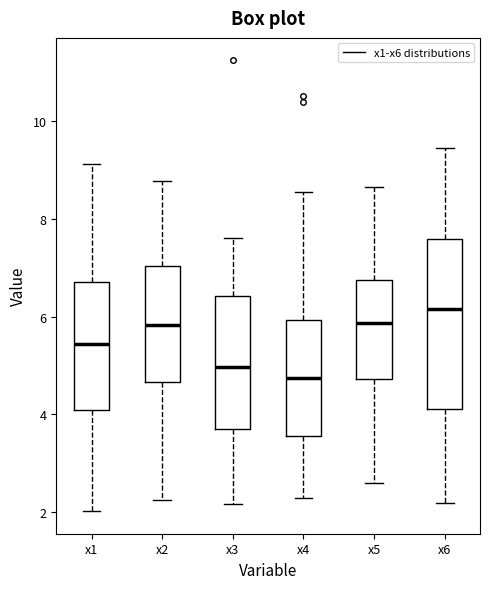

Reading left to right, transcribe this box plot: for each box, give where its median line is, the range the box spans, and where its two whiskers end, as read against the y-axis. The values are not printed on the chart, so give them approximately, as read against the axis.

x1: median 5.4, box 4.0 to 6.6, whiskers 2.0 to 9.2
x2: median 5.8, box 4.6 to 7.0, whiskers 2.2 to 8.8
x3: median 5.0, box 3.8 to 6.4, whiskers 2.2 to 7.6
x4: median 4.8, box 3.6 to 6.0, whiskers 2.2 to 8.6
x5: median 5.8, box 4.8 to 6.8, whiskers 2.6 to 8.6
x6: median 6.2, box 4.2 to 7.6, whiskers 2.2 to 9.4